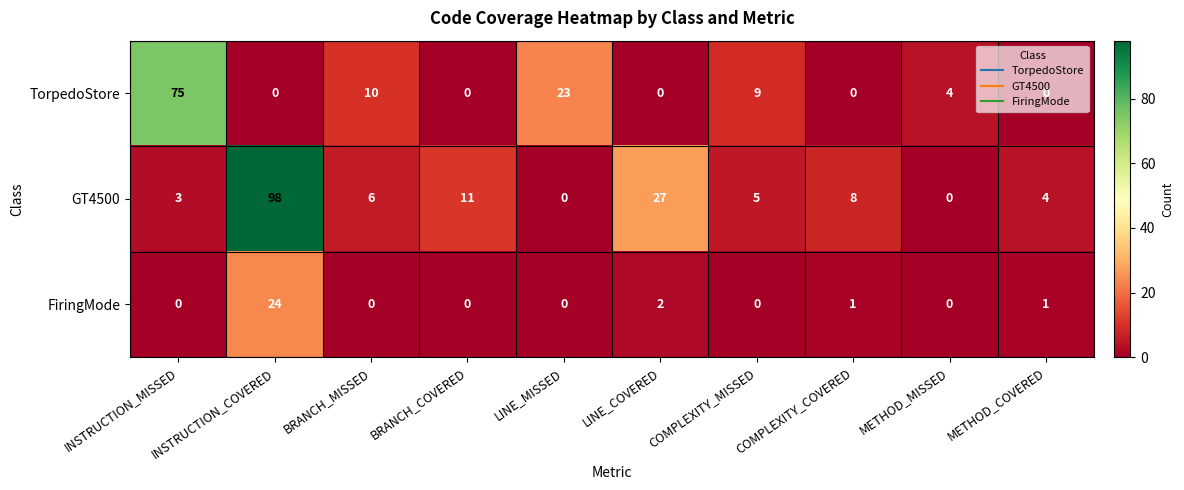

What is the difference between the maximum and minimum values in the FiringMode series?

24